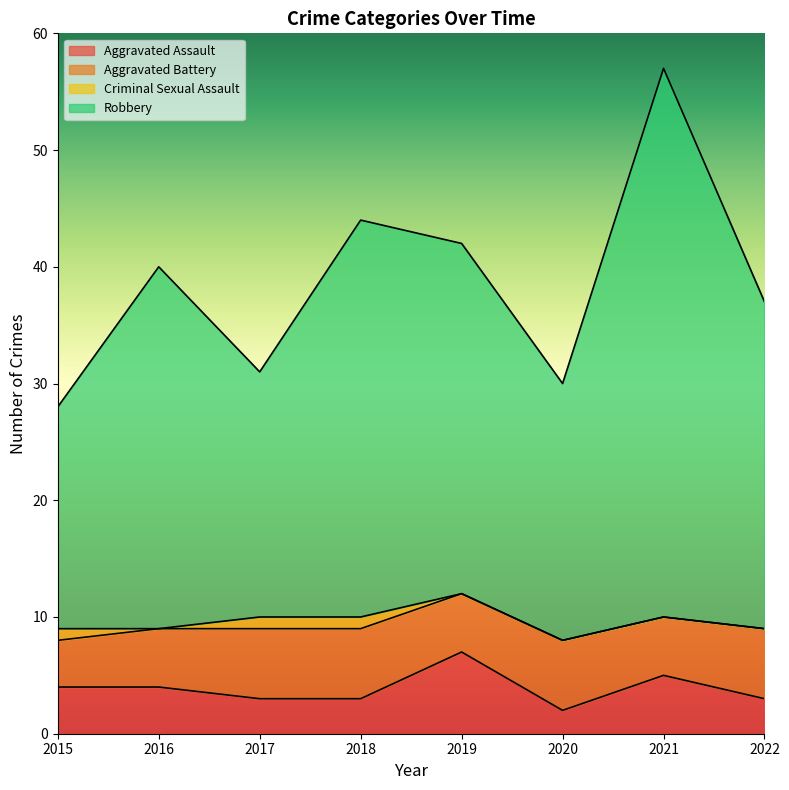

In Aggravated Assault, how many points are higher than both neighbors (excluding endpoints)?

2